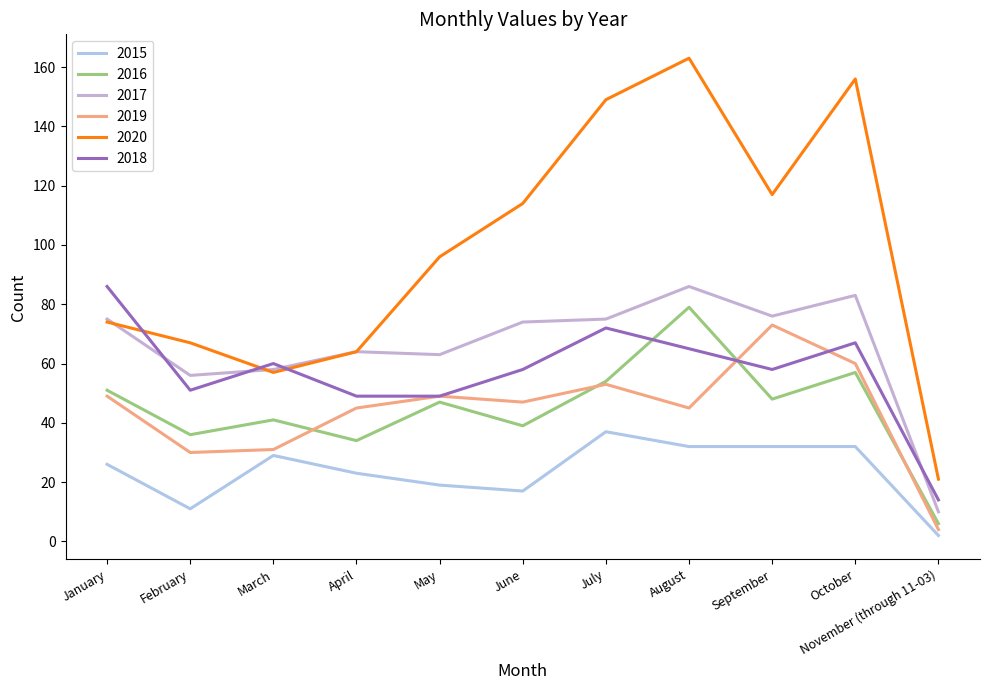

At how many categories does at least one series exceed 60?

9